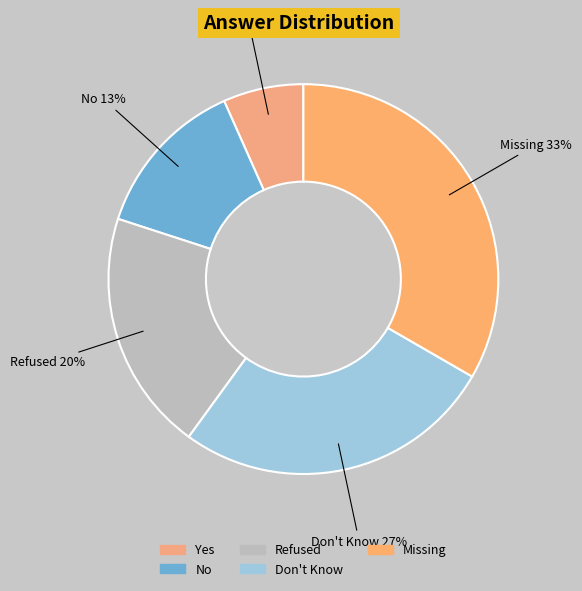

To the nearest percent, what percentage of the pie is Refused?

20%